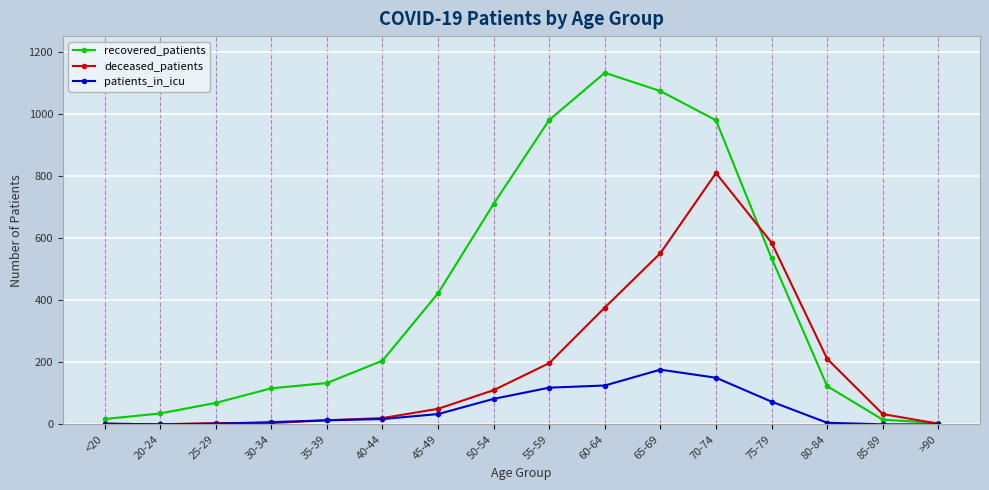

How many data points in recovered_patients are less than 205?

8